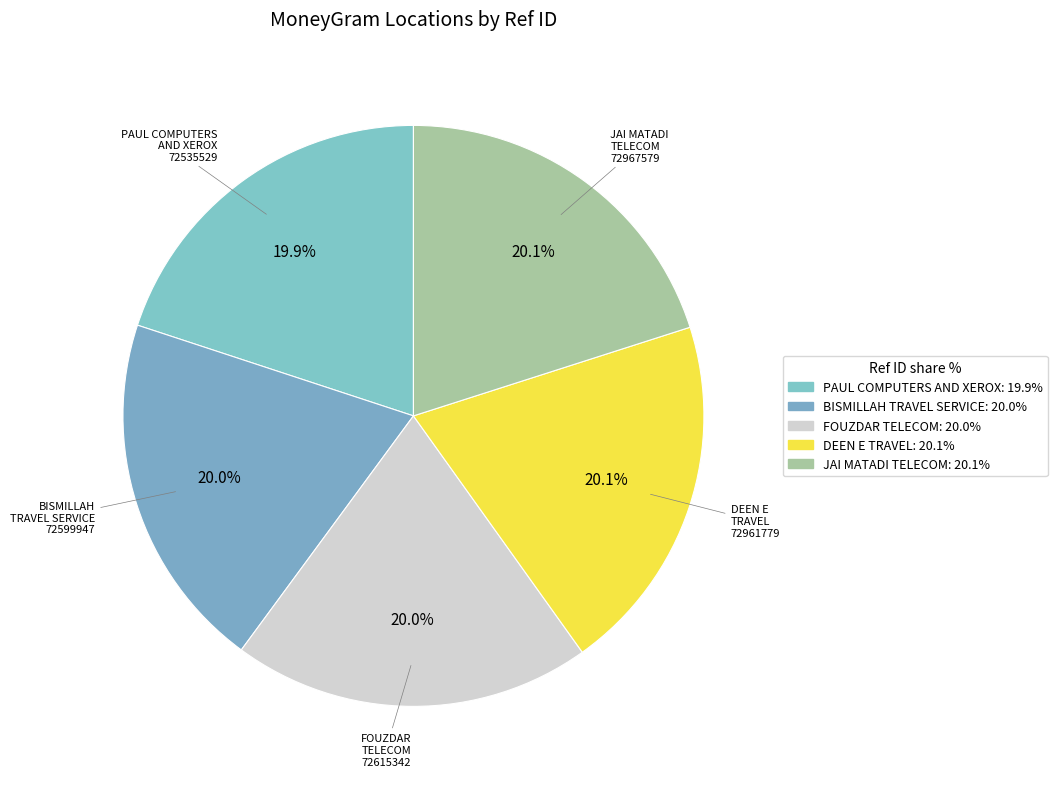

The DEEN E TRAVEL slice represents 6% of the pie. True or false?

False